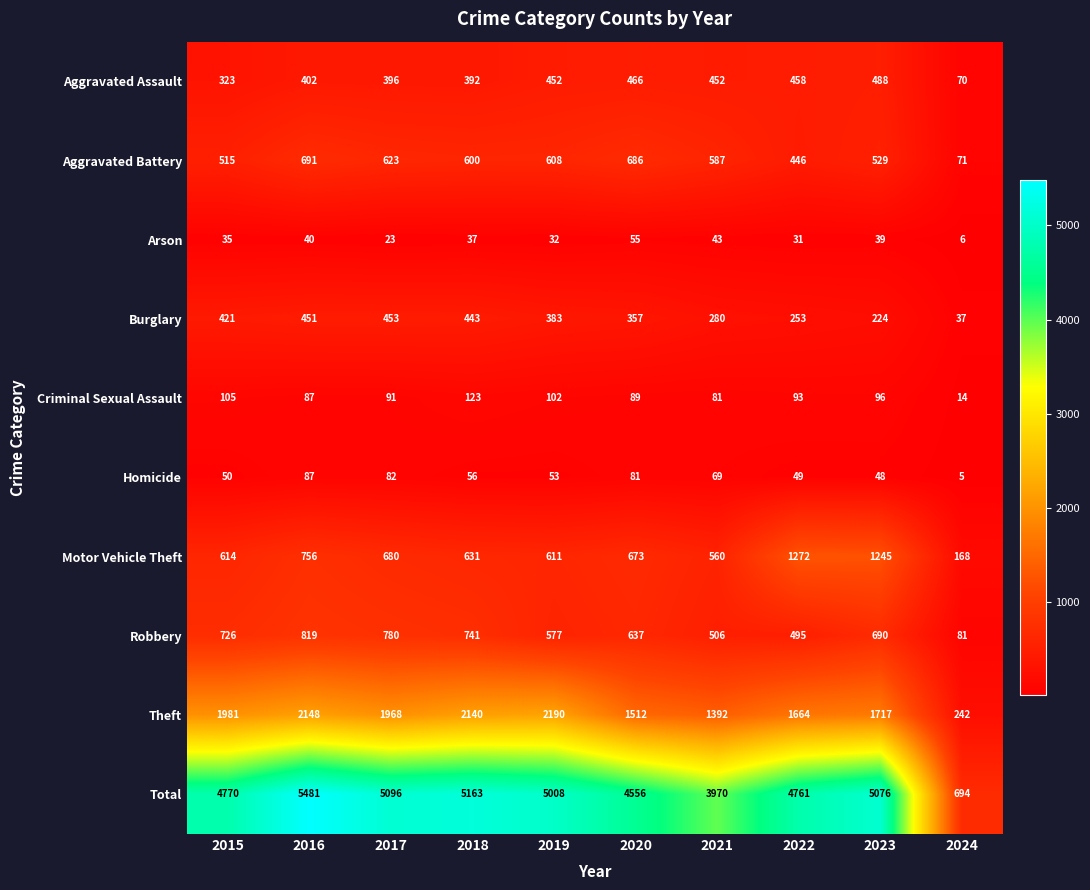

At which category does the chart reach its minimum across all series?

2024